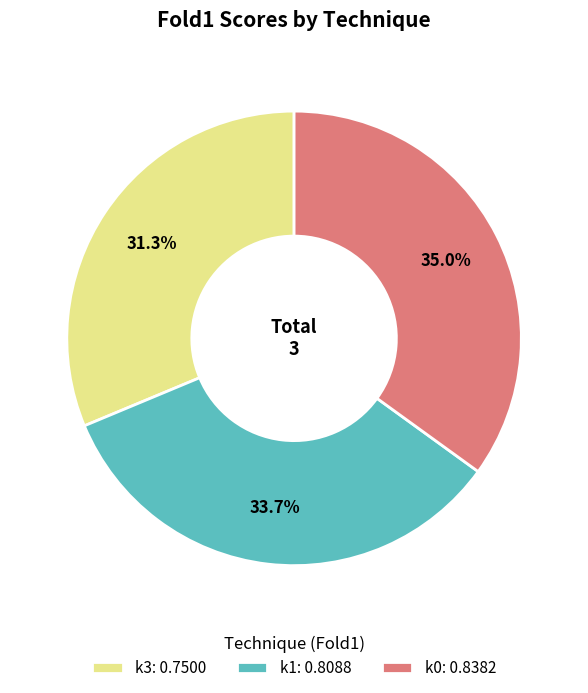

The k1 slice represents 20% of the pie. True or false?

False